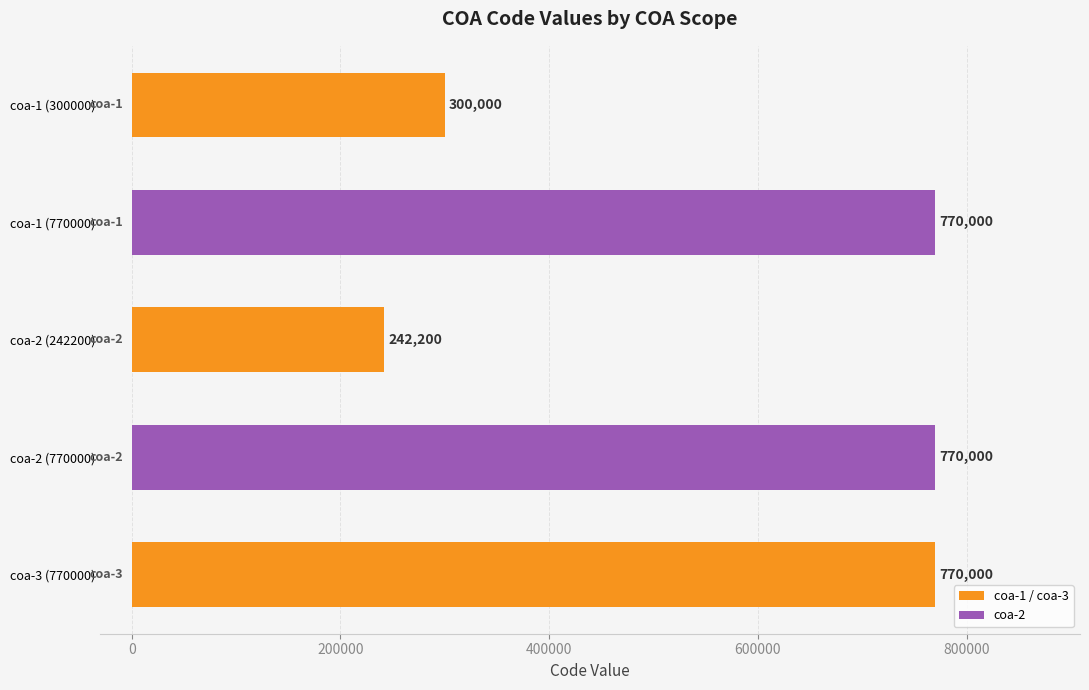

Approximately how many times larger is the value at coa-1 (300000) compared to coa-1 (770000)?

0.4